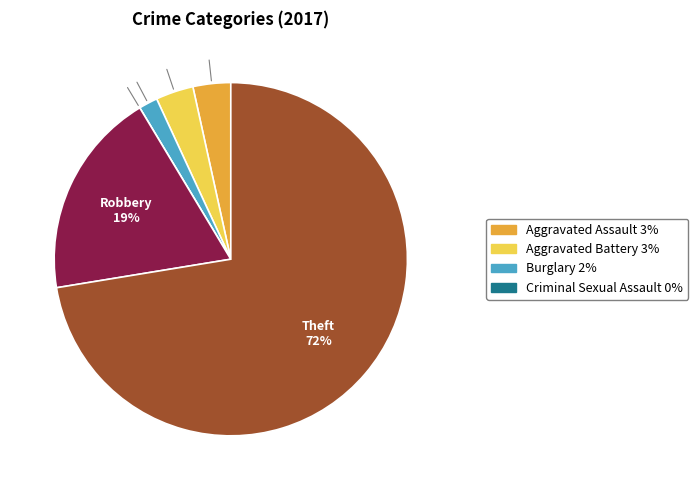

To the nearest percent, what is the average slice percentage?

17%